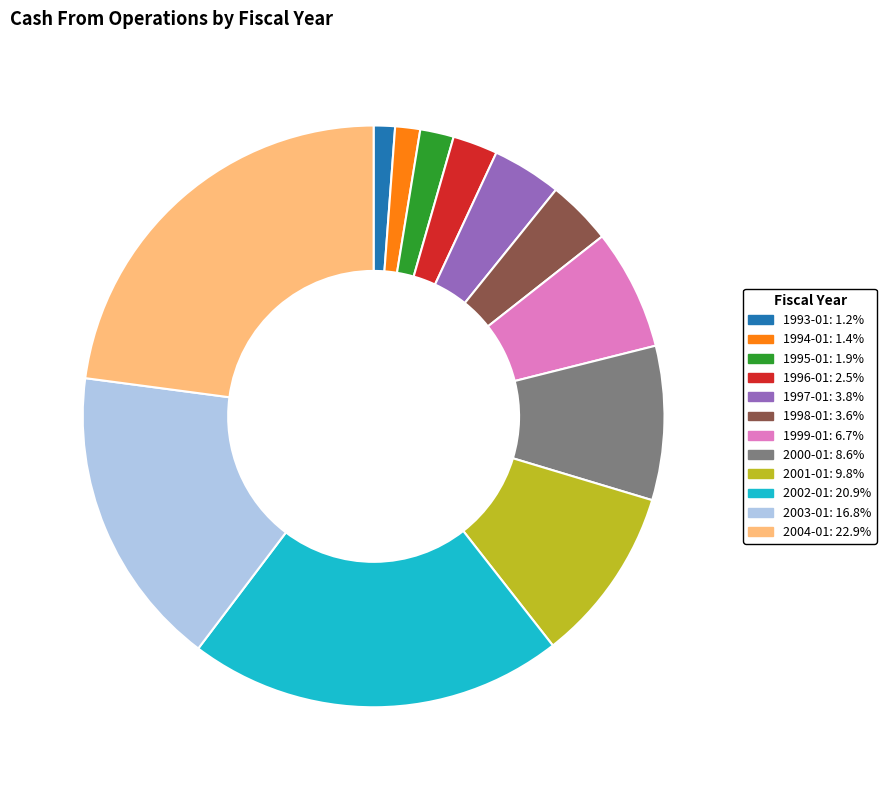

Count the number of slices in the pie.

12